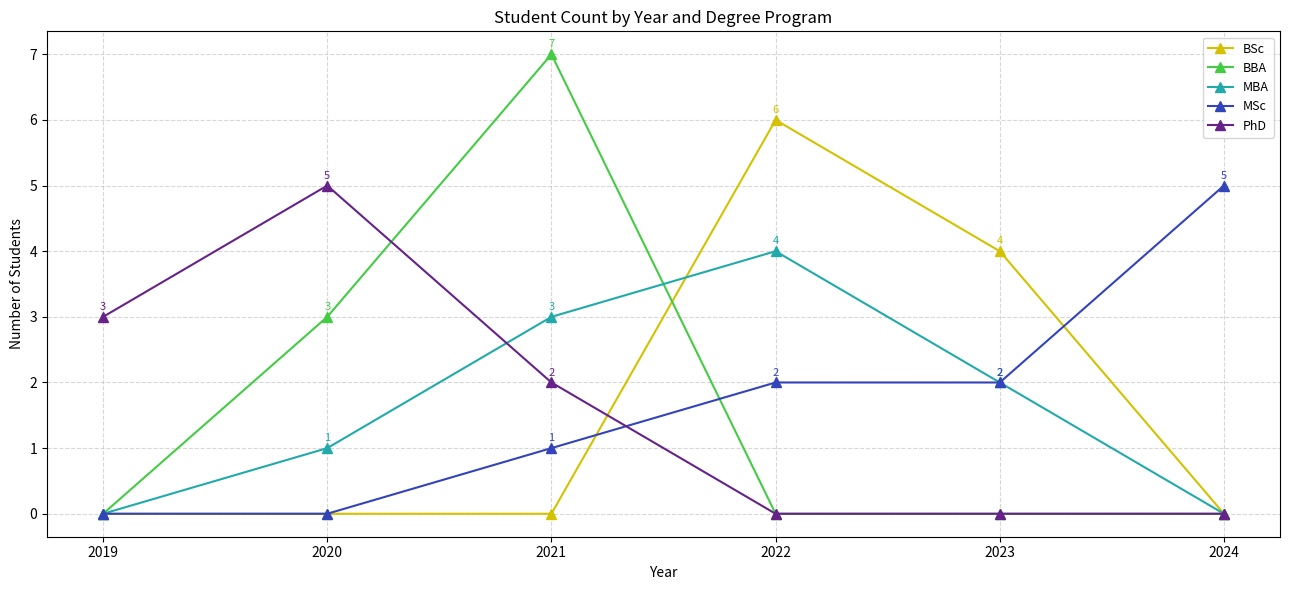

True or false: BBA has more than 0 points higher than both neighbors.

True